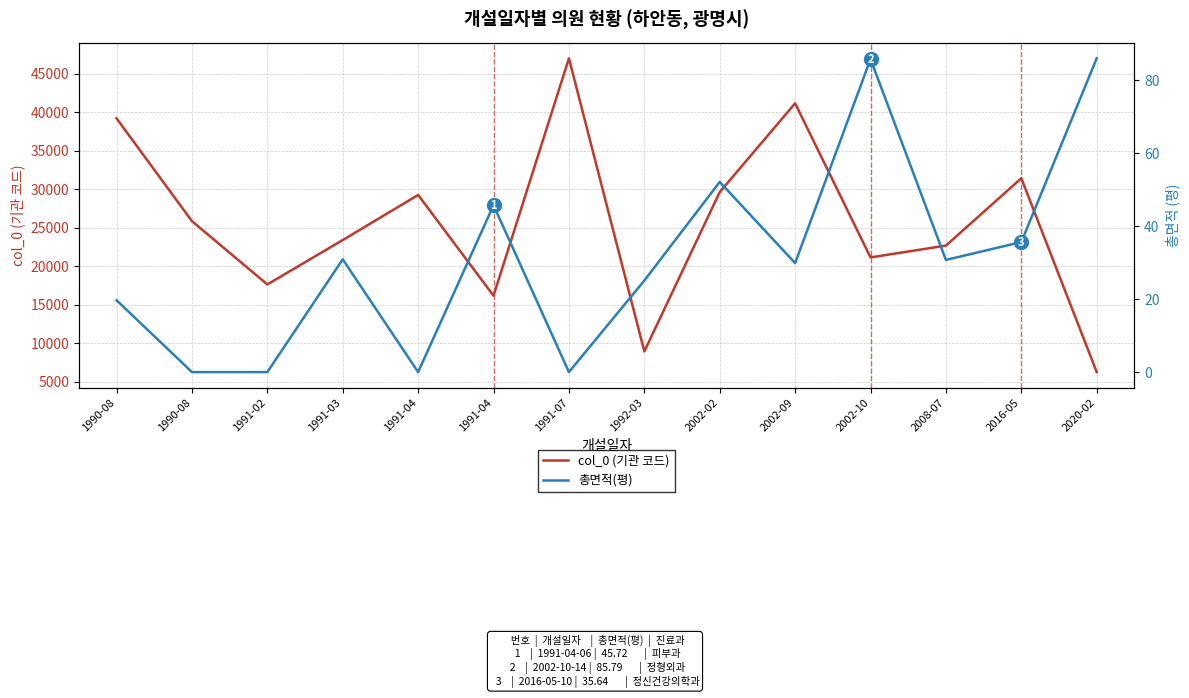

What is the difference between the highest and lowest values at 1990-08?

39201.3